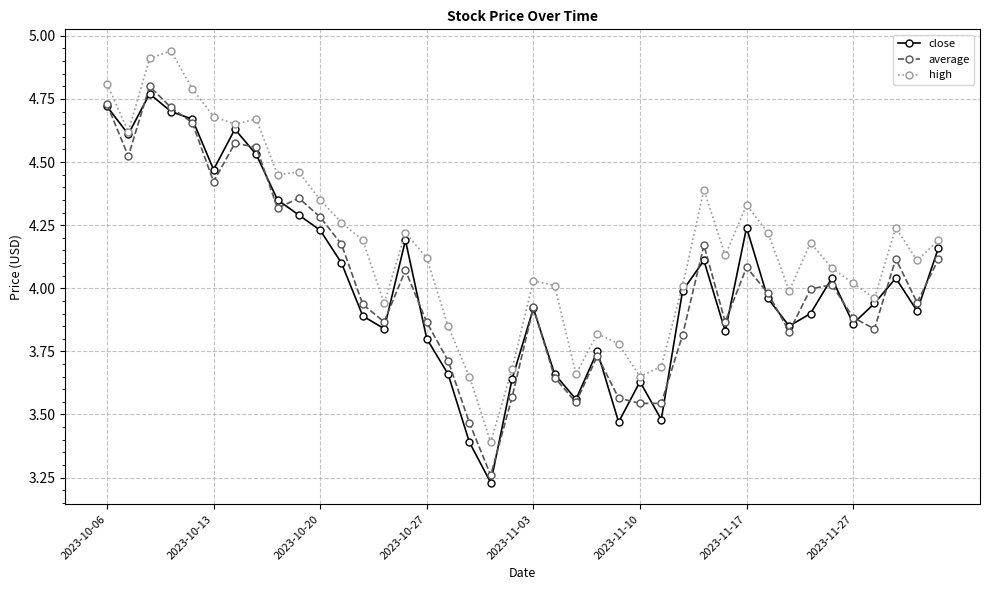

True or false: high has more than 0 points higher than both neighbors.

True